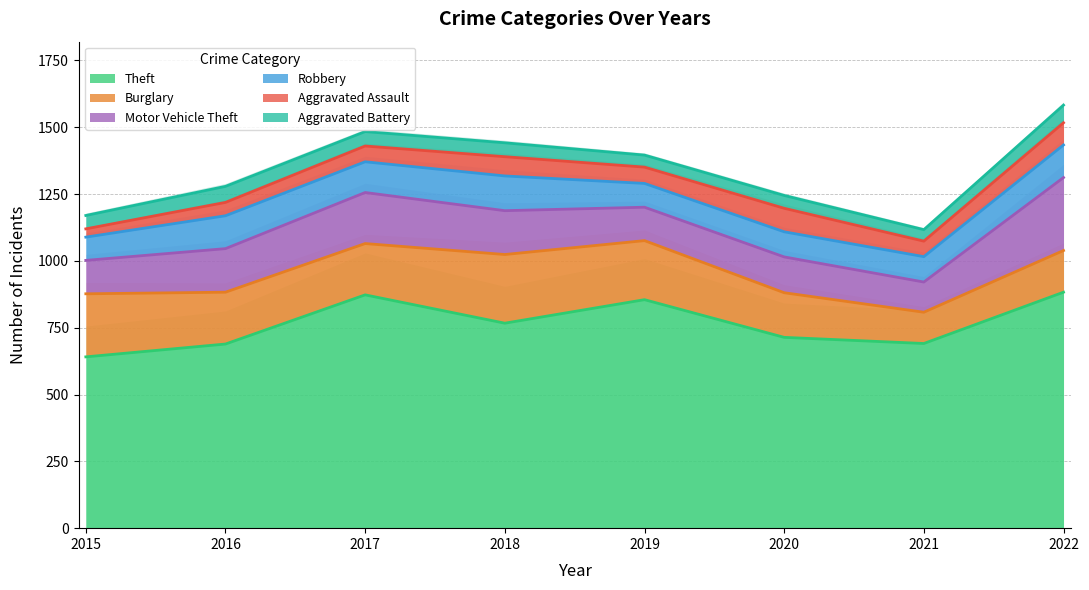

What is the total value across all series at 2018?

1442